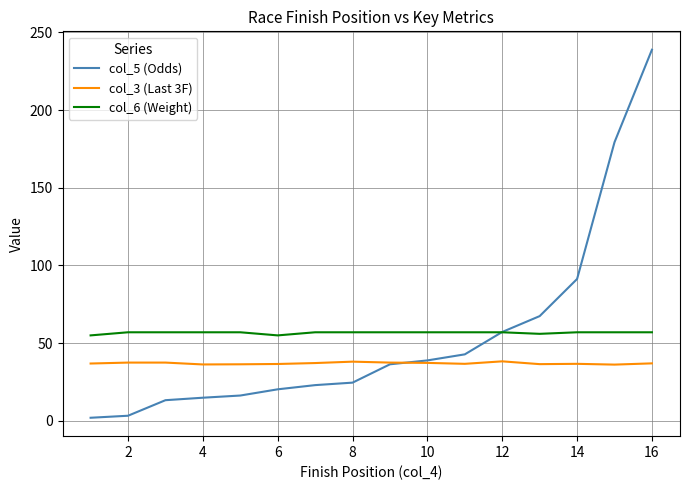

True or false: col_3 (Last 3F) and col_6 (Weight) cross at least once.

False